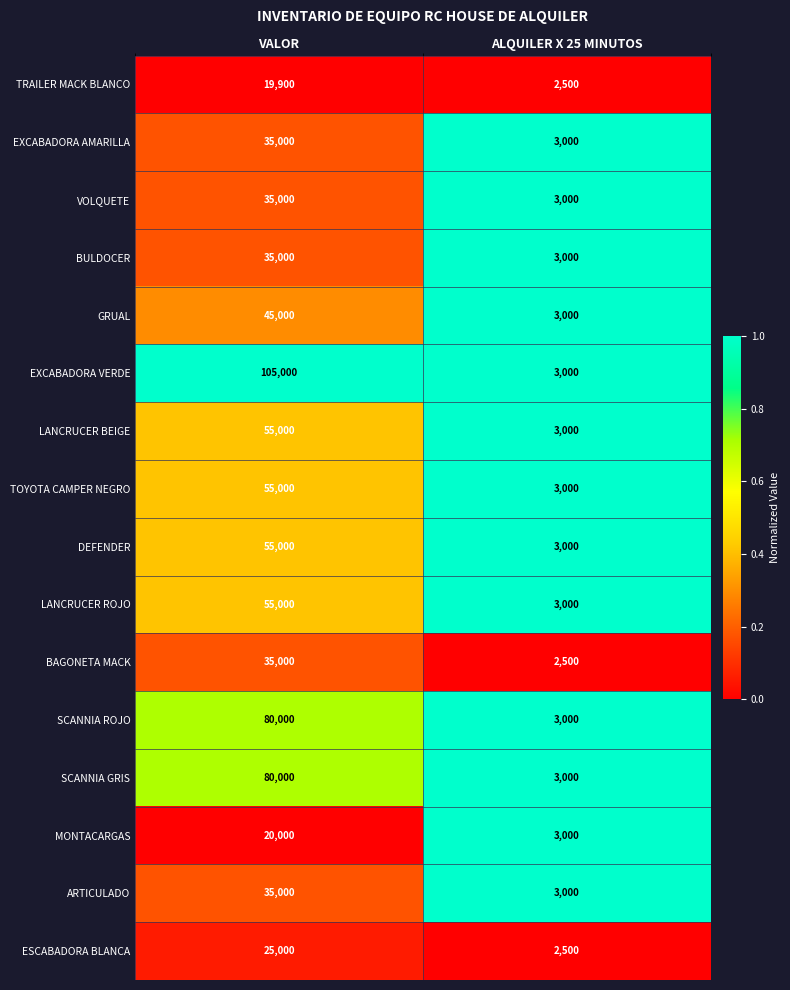

List the labels in order of EXCABADORA AMARILLA value, smallest first.

ALQUILER X 25 MINUTOS, VALOR